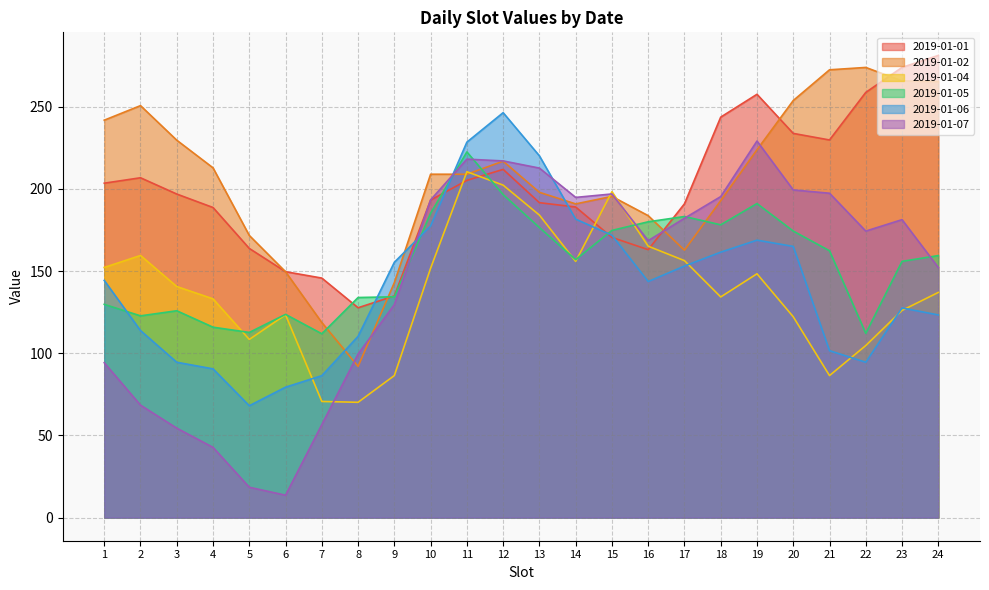

Which series changed the most between 16 and 19?

2019-01-01